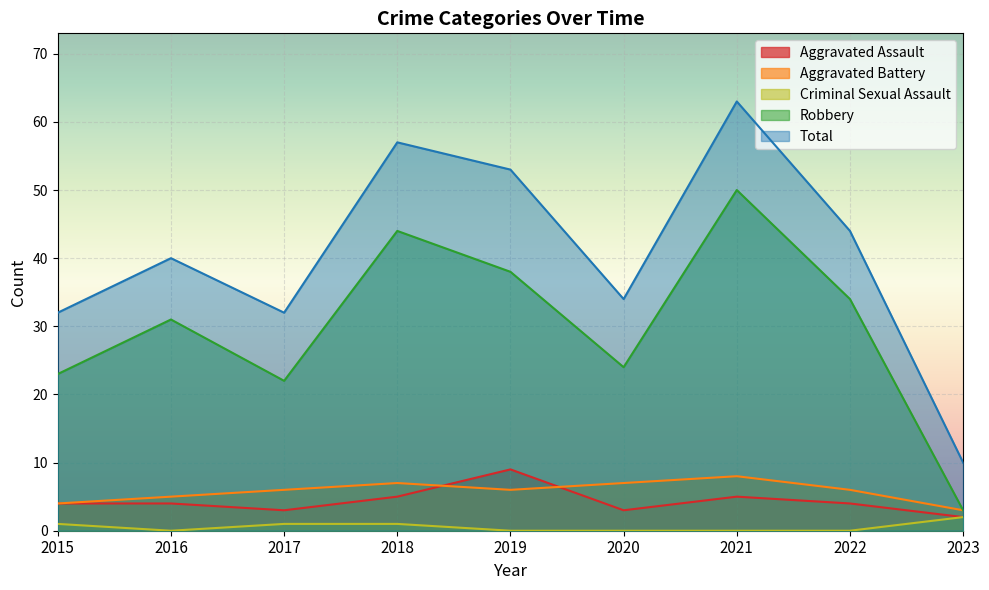

Is it true that Criminal Sexual Assault equals 1 at 2023?

False